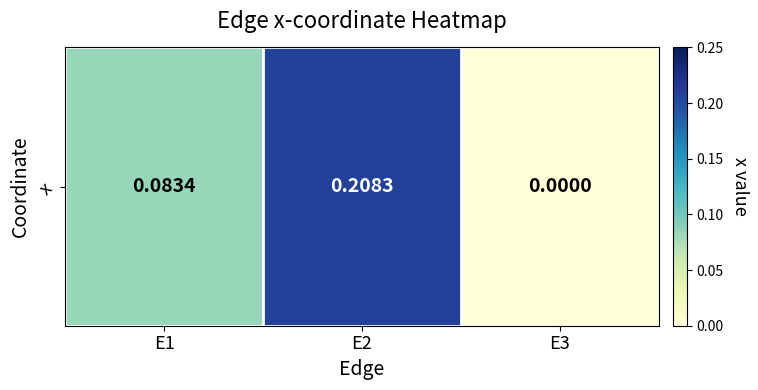

Rank the categories by value from highest to lowest.

E2, E1, E3